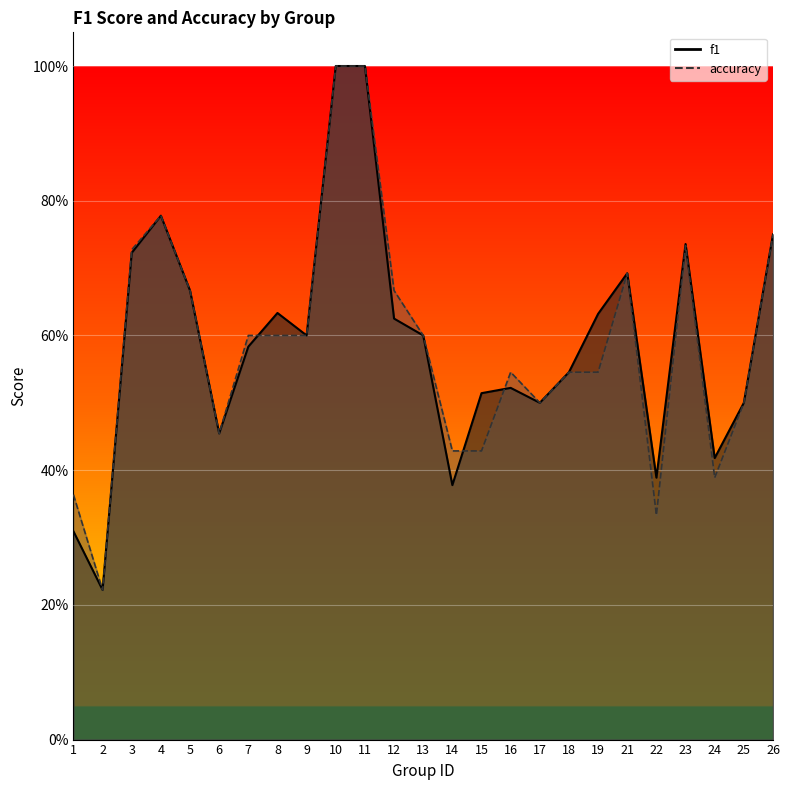

Between 11 and 18, which series saw the biggest shift?

f1